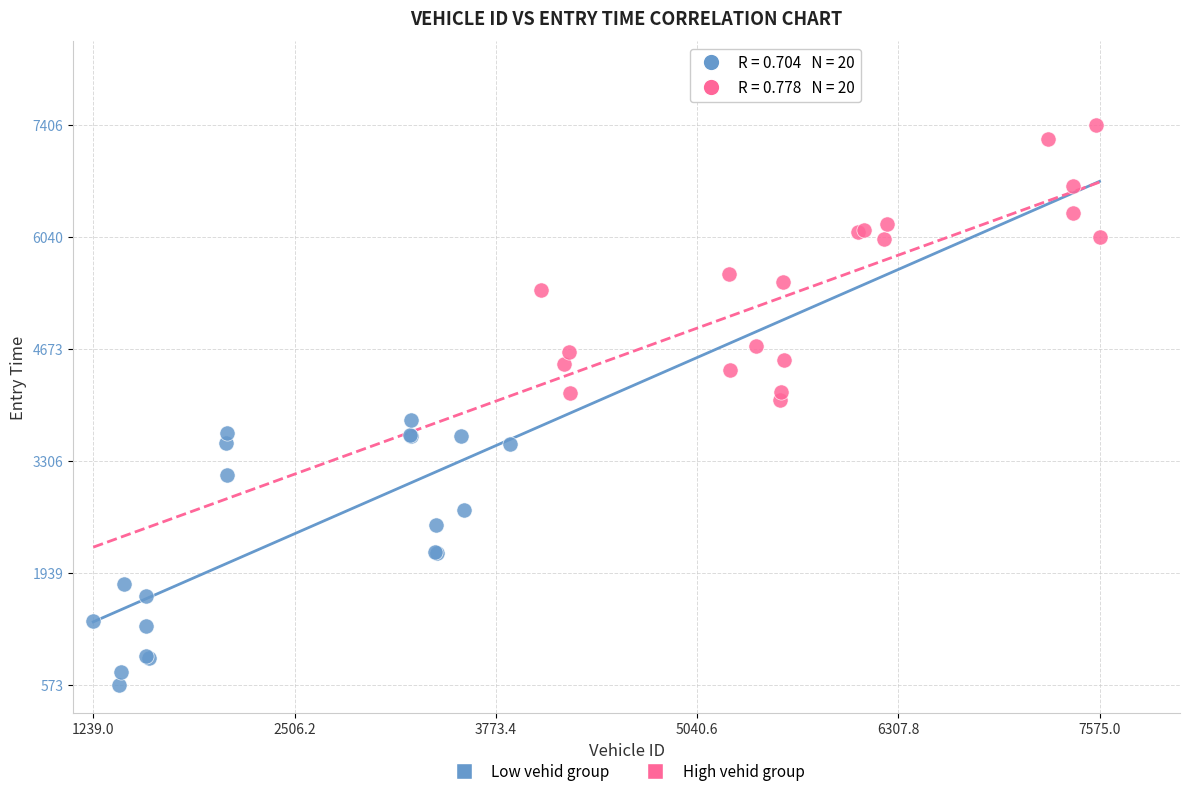

Which series reaches the maximum Y coordinate?

High vehid group